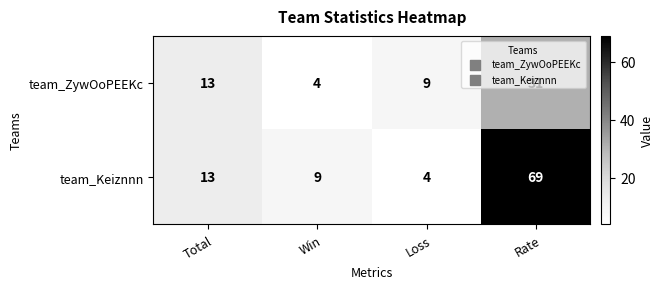

List the series in order of their overall mean, highest first.

team_Keiznnn, team_ZywOoPEEKc